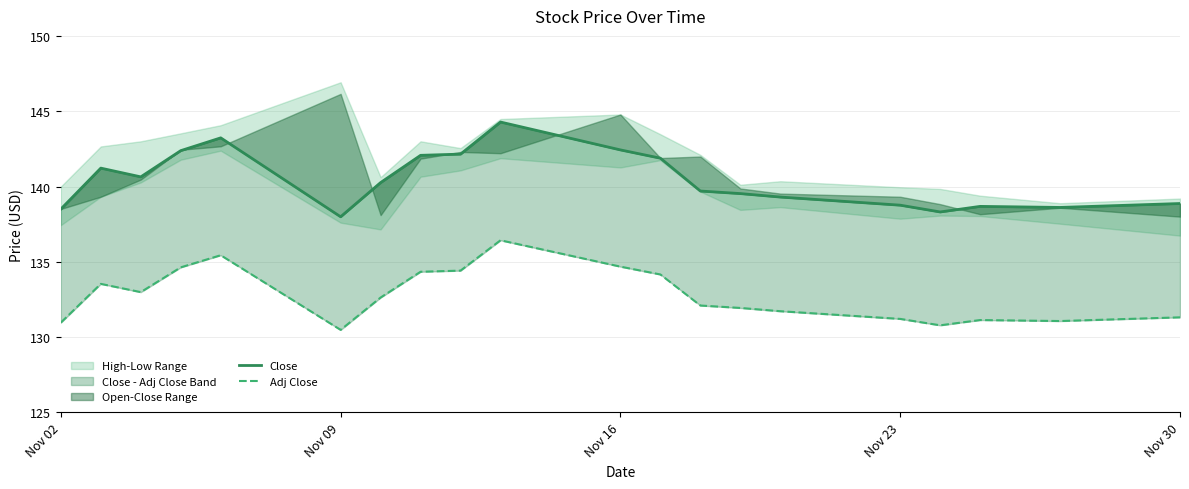

Reading left to right, list all the values displayed in this chart.

Close: 138.5	141.2	140.6	142.4	143.2	138.0	140.3	142.1	142.2	144.3	142.4	141.9	139.7	139.5	139.3	138.8	138.3	138.7	138.6	138.9
Adj Close: 131.0	133.5	133.0	134.6	135.4	130.5	132.6	134.3	134.4	136.4	134.7	134.2	132.1	131.9	131.7	131.2	130.8	131.1	131.1	131.3